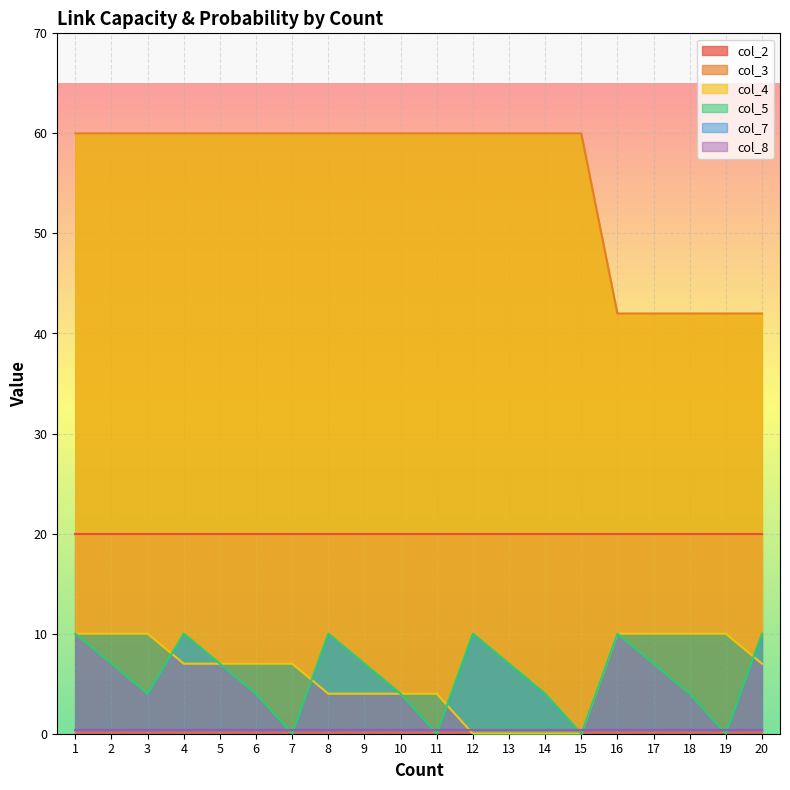

How many values in the col_4 series exceed 7?

7